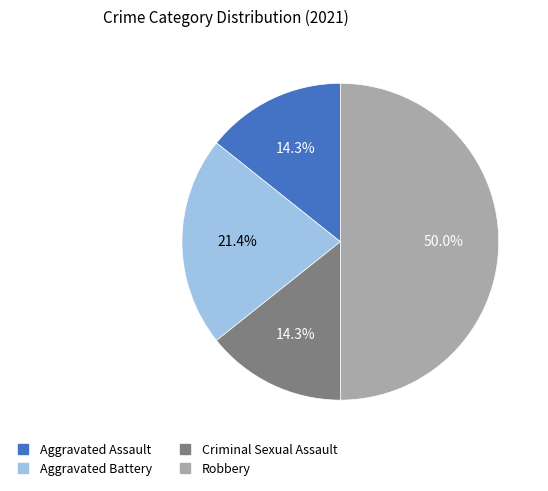

What is the ratio of the value at Robbery to the value at Aggravated Battery?

2.3